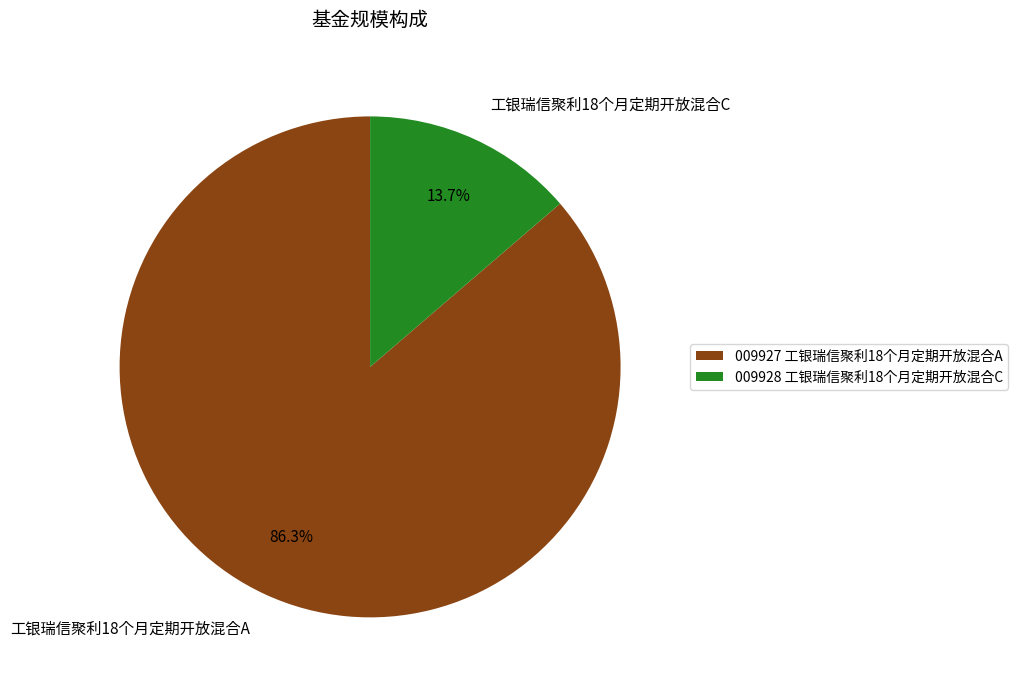

To the nearest percent, what is the average slice percentage?

50%